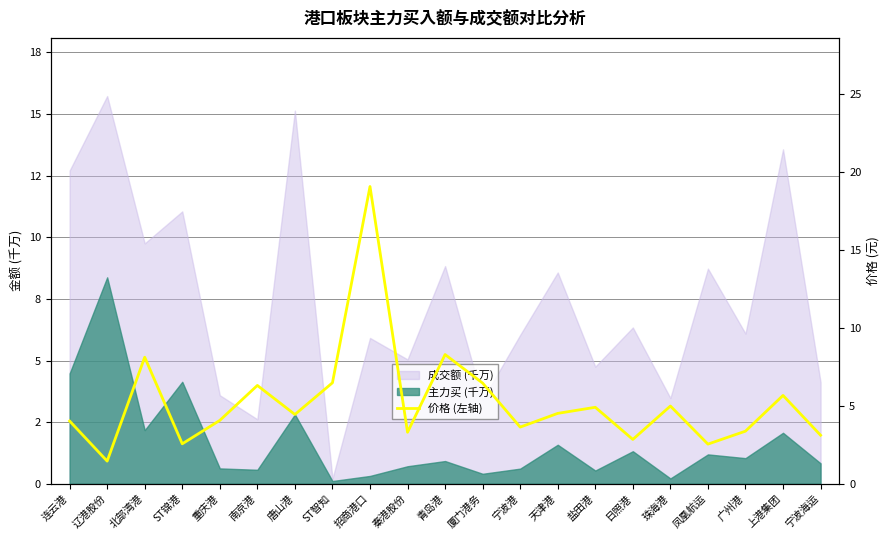

List the labels in order of value, smallest first.

辽港股份, 凤凰航运, ST锦港, 日照港, 宁波海运, 秦港股份, 广州港, 宁波港, 连云港, 重庆港, 唐山港, 天津港, 盐田港, 珠海港, 上港集团, 南京港, 厦门港务, ST智知, 北部湾港, 青岛港, 招商港口